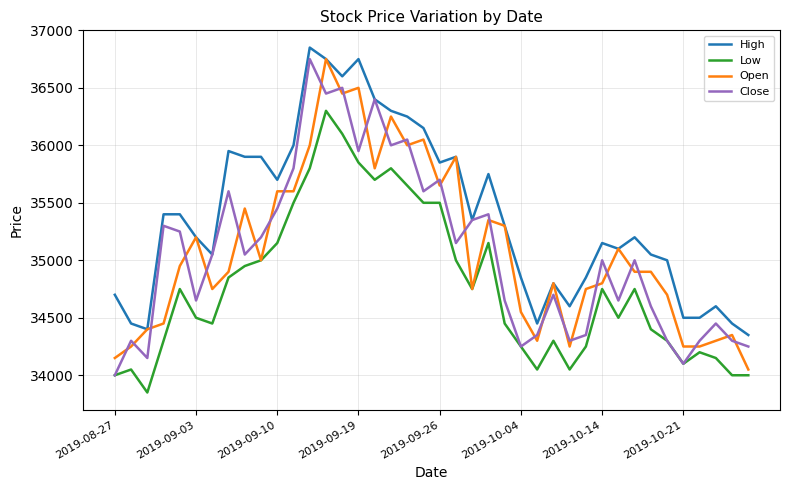

What is the maximum value shown in the chart?

36850